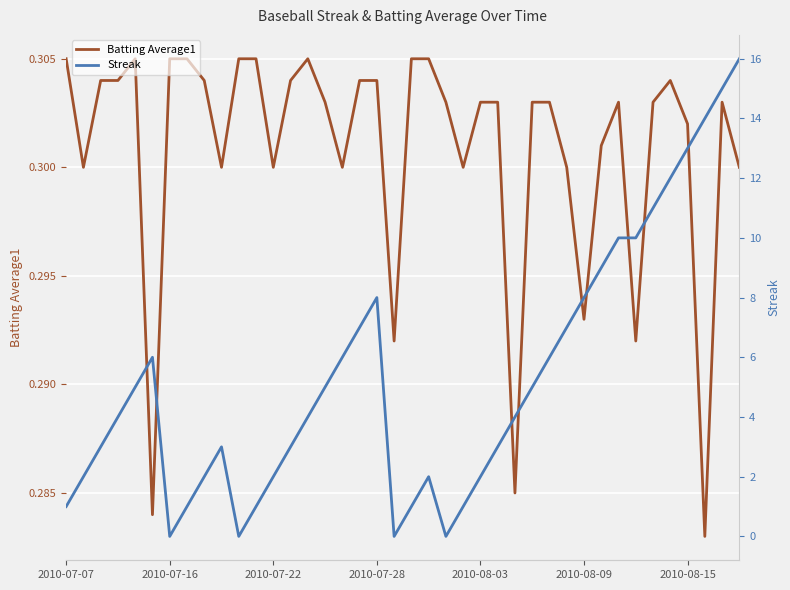

How many lines are shown in the chart?

2